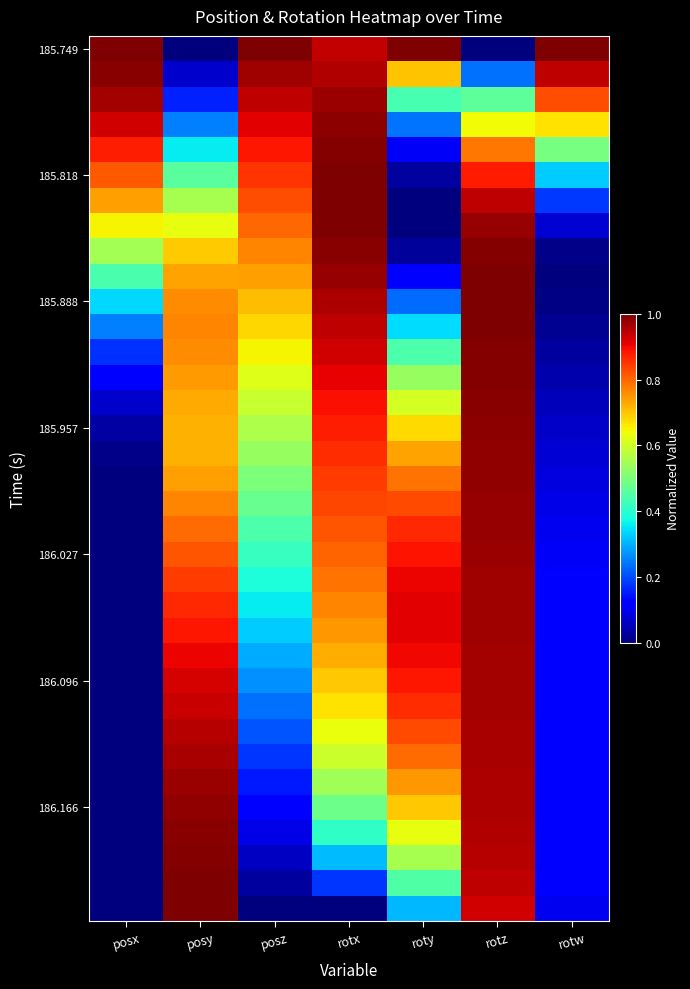

Between posz and rotx, which is larger?

posz